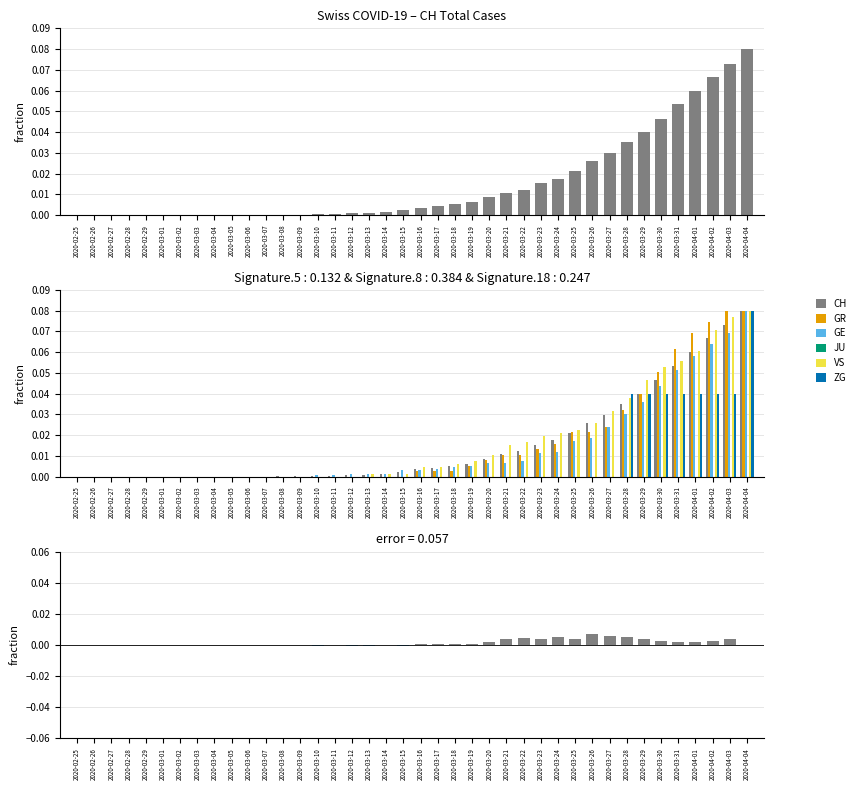

What is the sum of all GR values?

0.6